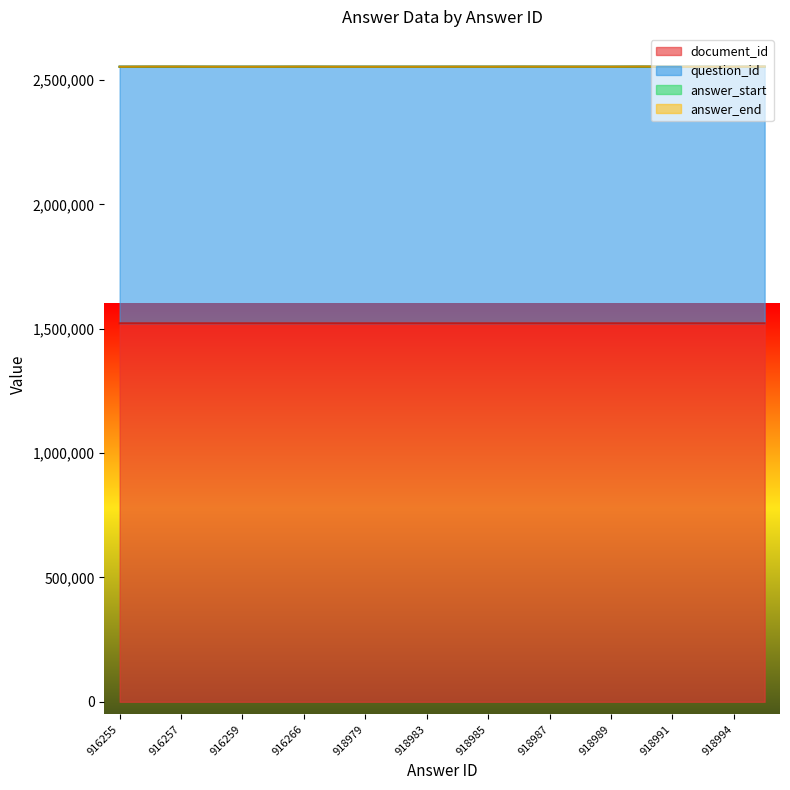

True or false: answer_end and answer_start cross at least once.

False